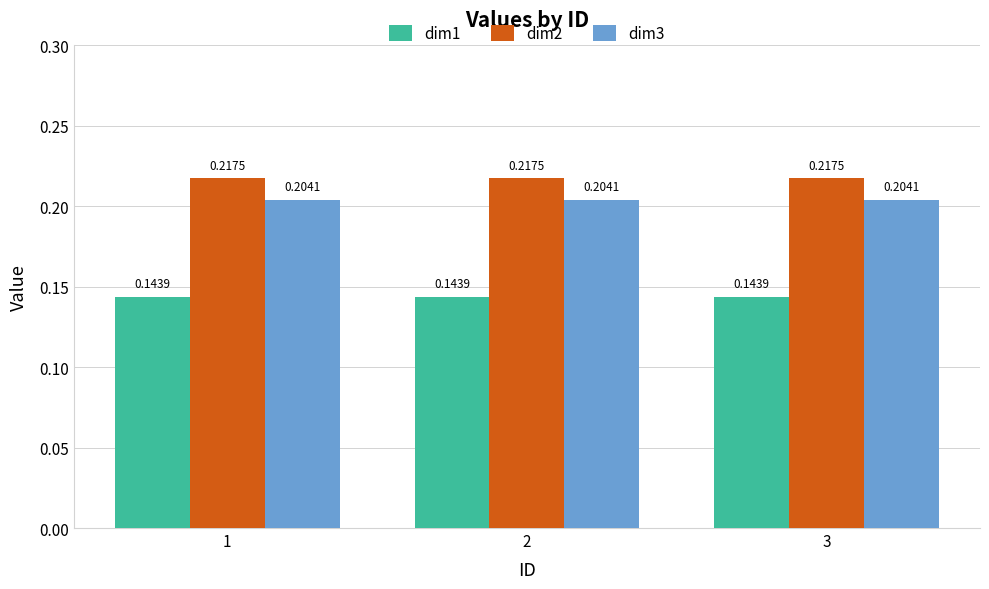

At how many categories does at least one series exceed 0?

3